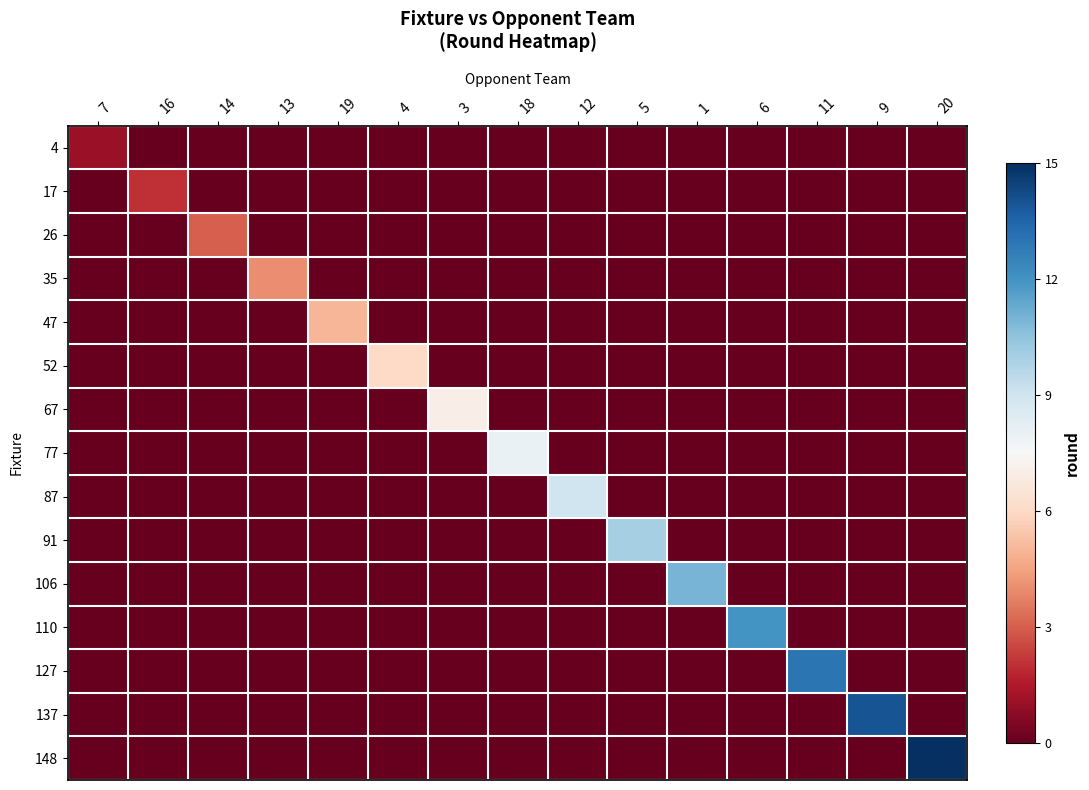

Which has a higher value, 5 or 3?

5